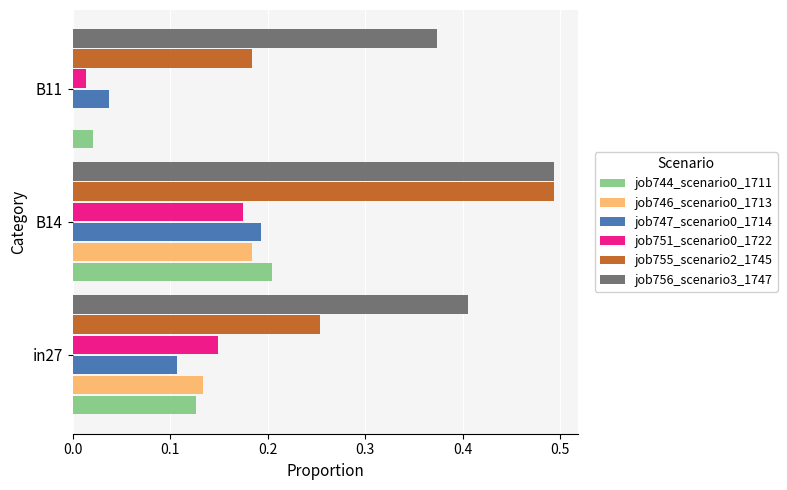

Which series has the largest range (max minus min)?

job755_scenario2_1745